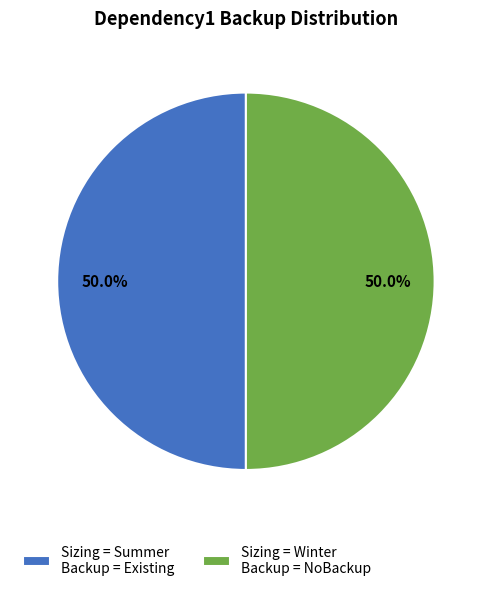

Do Sizing = Summer Backup = Existing and Sizing = Winter Backup = NoBackup together represent more than half of the pie?

Yes